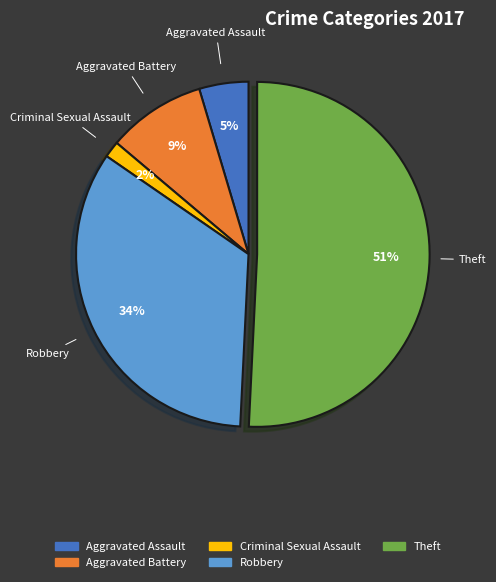

Is there a majority slice in this chart?

Yes